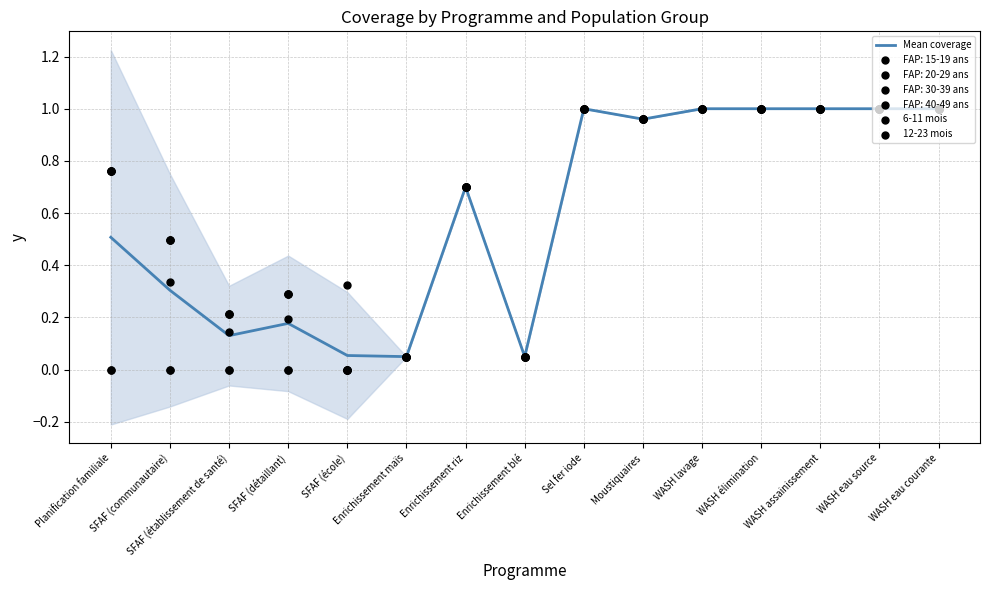

Is the value of 12-23 mois at WASH lavage greater than the value of Mean coverage at SFAF (école)?

Yes